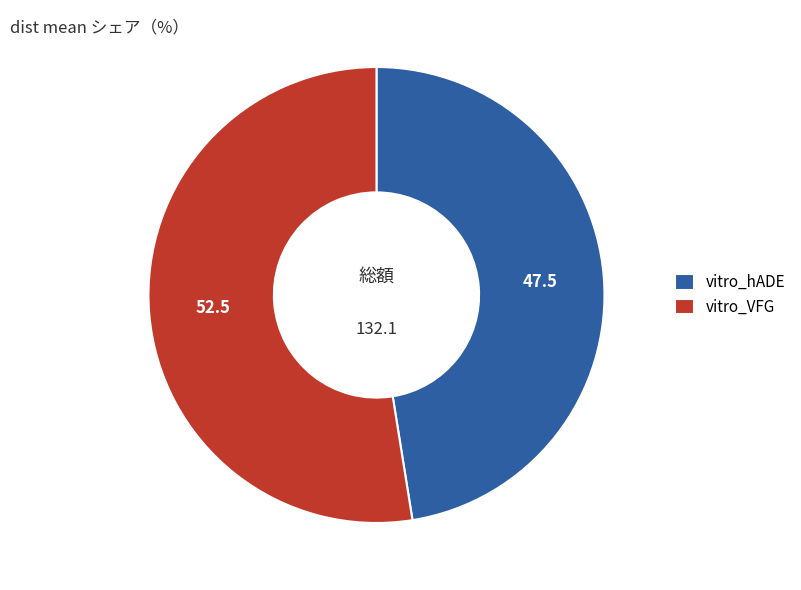

Do vitro_VFG and vitro_hADE together represent more than half of the pie?

Yes